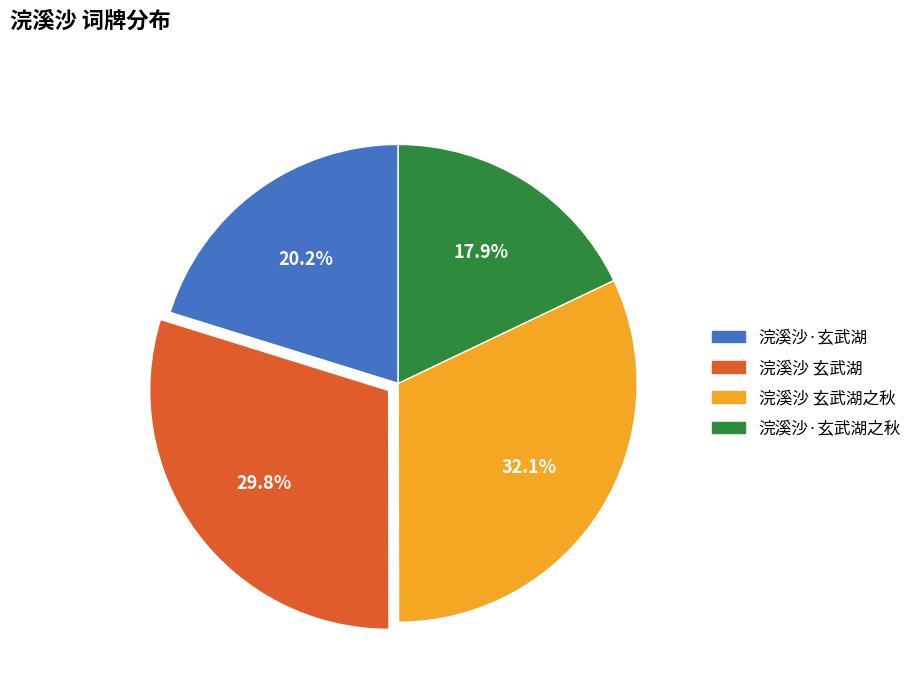

What percentage is NOT represented by 浣溪沙 玄武湖?

70.2%